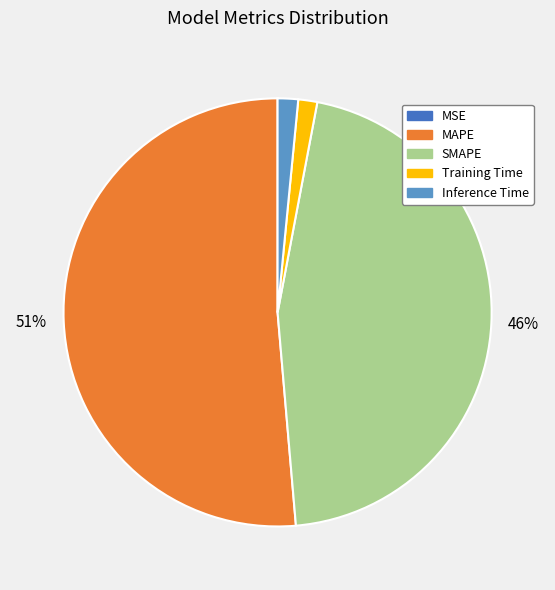

Does Inference Time represent more than half of the total?

No